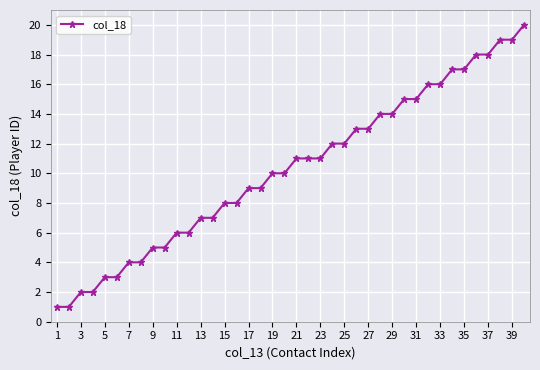

What is the average value?

10